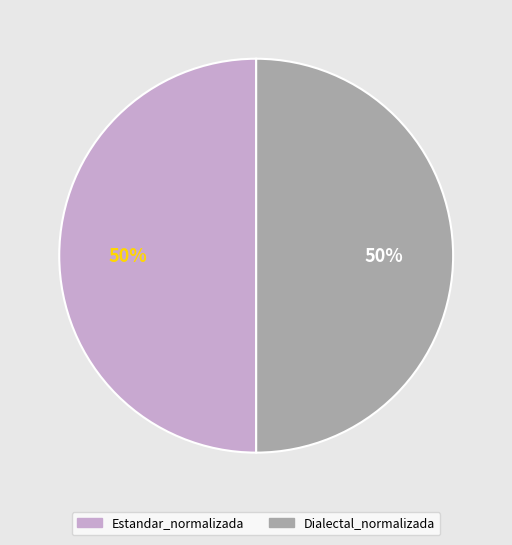

To the nearest percent, what is the average slice percentage?

50%